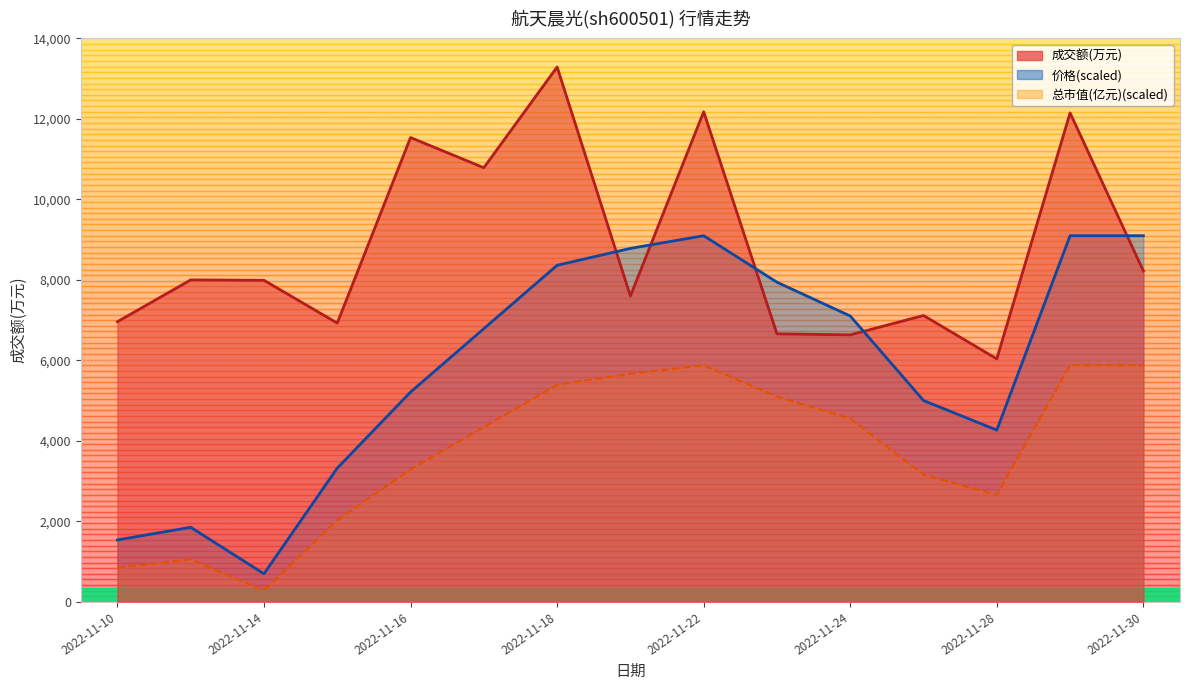

List the labels in order of 价格 value, largest first.

2022-11-22, 2022-11-29, 2022-11-30, 2022-11-21, 2022-11-18, 2022-11-23, 2022-11-24, 2022-11-17, 2022-11-16, 2022-11-25, 2022-11-28, 2022-11-15, 2022-11-11, 2022-11-10, 2022-11-14